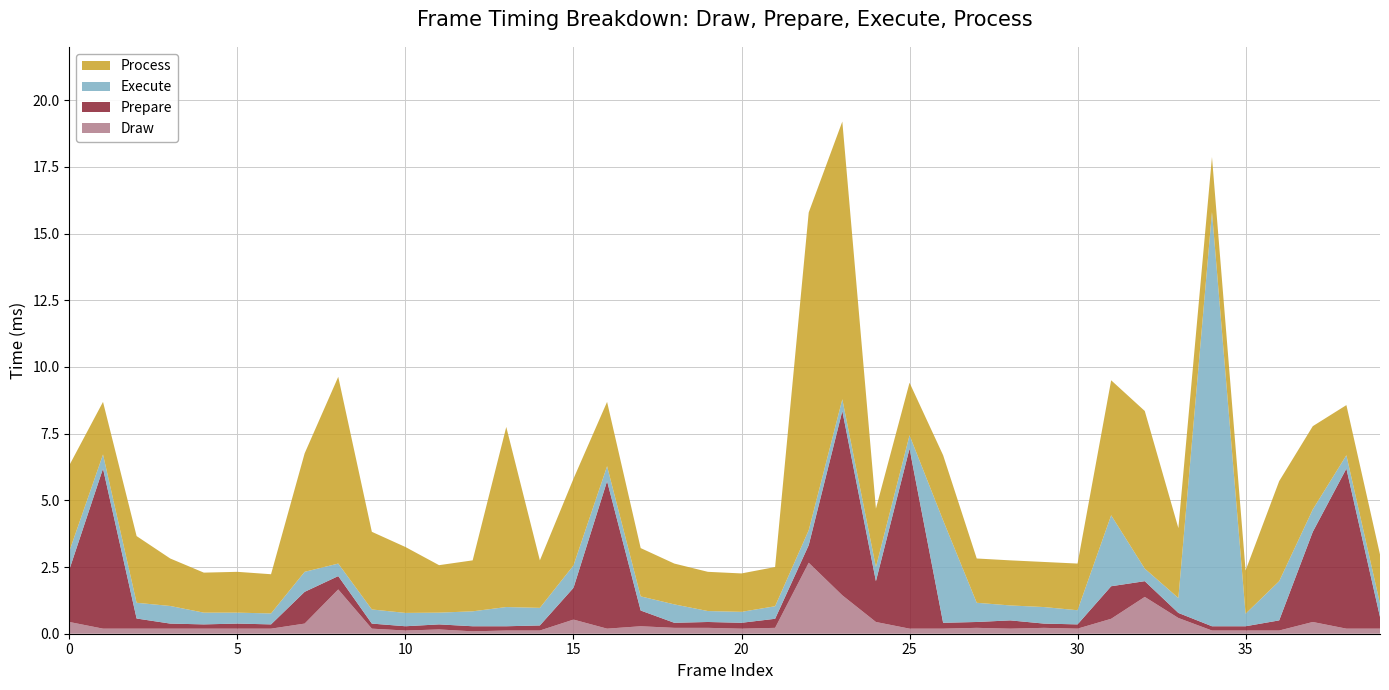

Reading left to right, what are all the values shown in this chart?

Draw: 0=0.4	1=0.2	2=0.2	3=0.2	4=0.2	5=0.2	6=0.2	7=0.4	8=1.7	9=0.2	10=0.1	11=0.2	12=0.1	13=0.1	14=0.1	15=0.5	16=0.2	17=0.3	18=0.2	19=0.2	20=0.2	21=0.2	22=2.7	23=1.4	24=0.4	25=0.2	26=0.2	27=0.2	28=0.2	29=0.2	30=0.2	31=0.6	32=1.4	33=0.6	34=0.1	35=0.1	36=0.1	37=0.4	38=0.2	39=0.2
Prepare: 0=2.0	1=6.0	2=0.4	3=0.2	4=0.2	5=0.2	6=0.2	7=1.2	8=0.5	9=0.2	10=0.2	11=0.2	12=0.2	13=0.2	14=0.2	15=1.2	16=5.5	17=0.6	18=0.2	19=0.2	20=0.2	21=0.3	22=0.7	23=6.9	24=1.5	25=6.8	26=0.2	27=0.2	28=0.3	29=0.2	30=0.2	31=1.2	32=0.6	33=0.2	34=0.2	35=0.2	36=0.4	37=3.4	38=6.0	39=0.4
Execute: 0=0.7	1=0.5	2=0.6	3=0.7	4=0.4	5=0.4	6=0.4	7=0.8	8=0.5	9=0.5	10=0.5	11=0.4	12=0.6	13=0.7	14=0.7	15=0.8	16=0.6	17=0.5	18=0.7	19=0.4	20=0.4	21=0.5	22=0.6	23=0.4	24=0.5	25=0.5	26=3.8	27=0.7	28=0.6	29=0.6	30=0.5	31=2.7	32=0.5	33=0.6	34=15.5	35=0.5	36=1.5	37=0.8	38=0.5	39=0.5
Process: 0=3.2	1=2.0	2=2.5	3=1.8	4=1.5	5=1.5	6=1.5	7=4.4	8=7.0	9=2.9	10=2.5	11=1.8	12=1.9	13=6.8	14=1.8	15=3.2	16=2.4	17=1.8	18=1.5	19=1.5	20=1.4	21=1.5	22=11.9	23=10.4	24=2.2	25=2.0	26=2.4	27=1.7	28=1.7	29=1.7	30=1.8	31=5.1	32=5.9	33=2.6	34=2.1	35=1.6	36=3.8	37=3.1	38=1.9	39=1.8